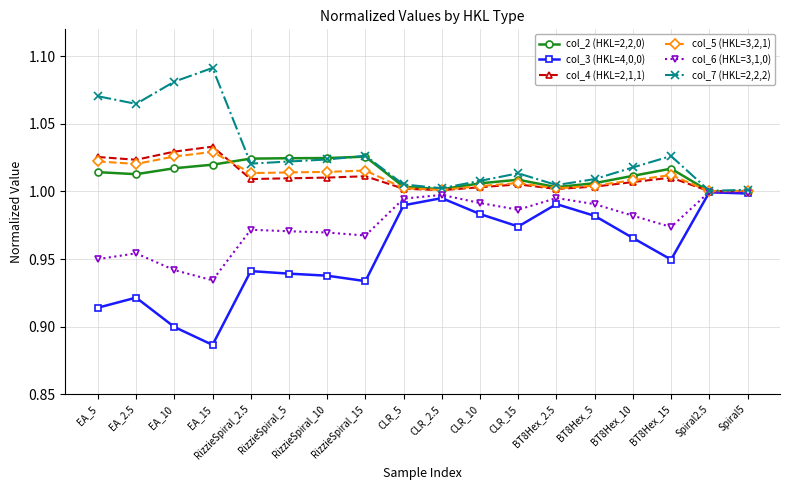

What is the sum of the col_7 (HKL=2,2,2) values at RizzieSpiral_5 and RizzieSpiral_2.5?

2.0